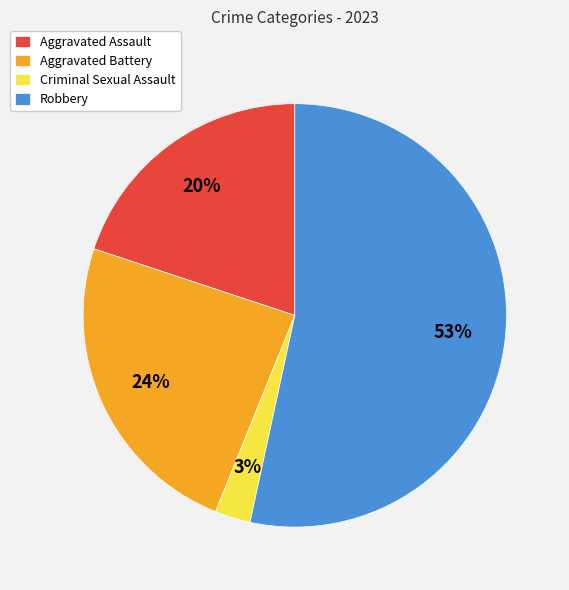

Rank the categories by value from highest to lowest.

Robbery, Aggravated Battery, Aggravated Assault, Criminal Sexual Assault